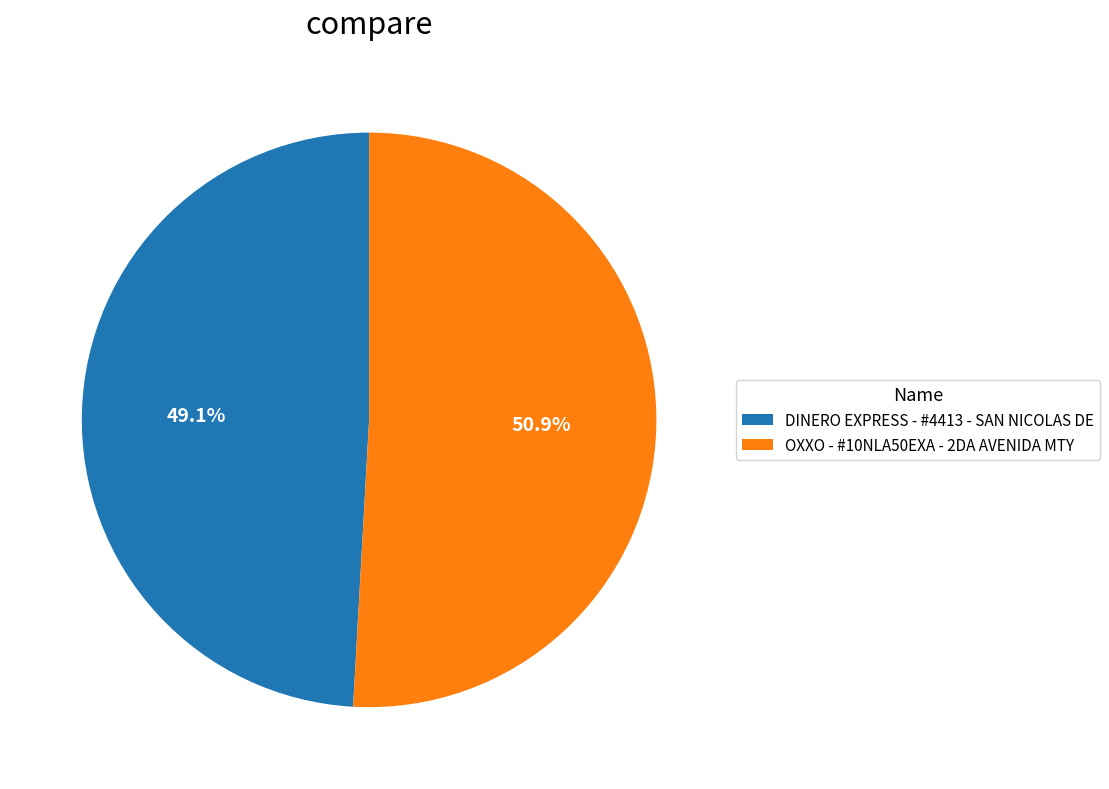

Is the sum of DINERO EXPRESS - #4413 - SAN NICOLAS DE and OXXO - #10NLA50EXA - 2DA AVENIDA MTY greater than half?

Yes